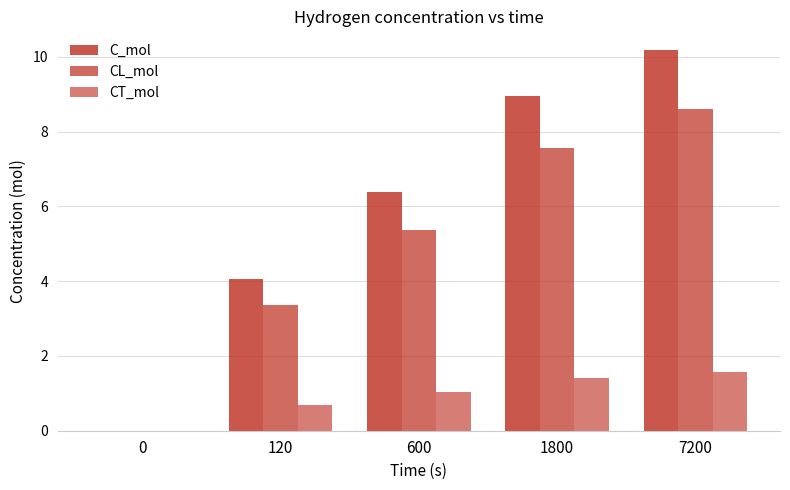

Which series has the largest total across all categories?

C_mol